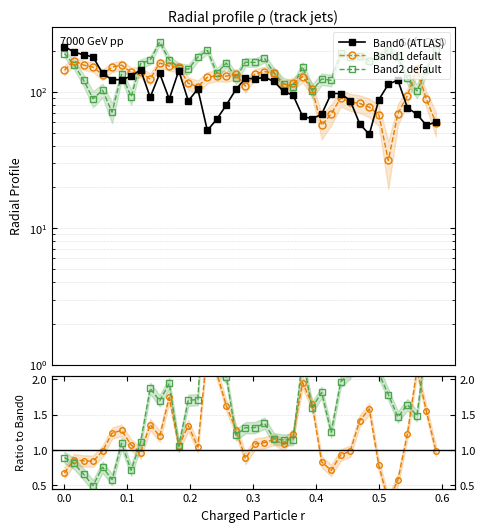

Is the value of Band0 (ATLAS) at 0.5 greater than the value of Band1 default at 32?

Yes